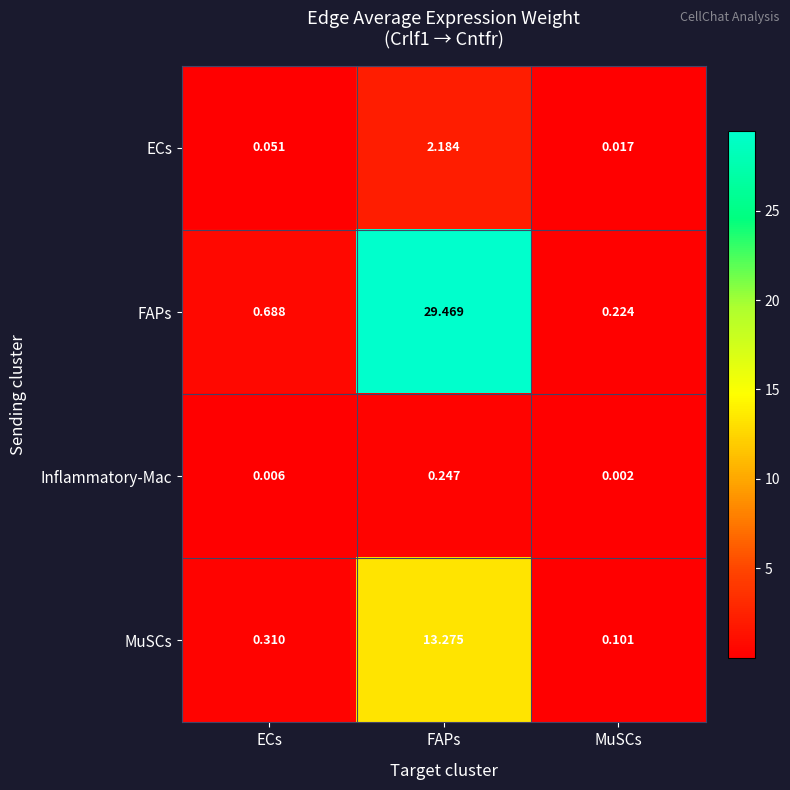

At which label is MuSCs closest to 6?

ECs